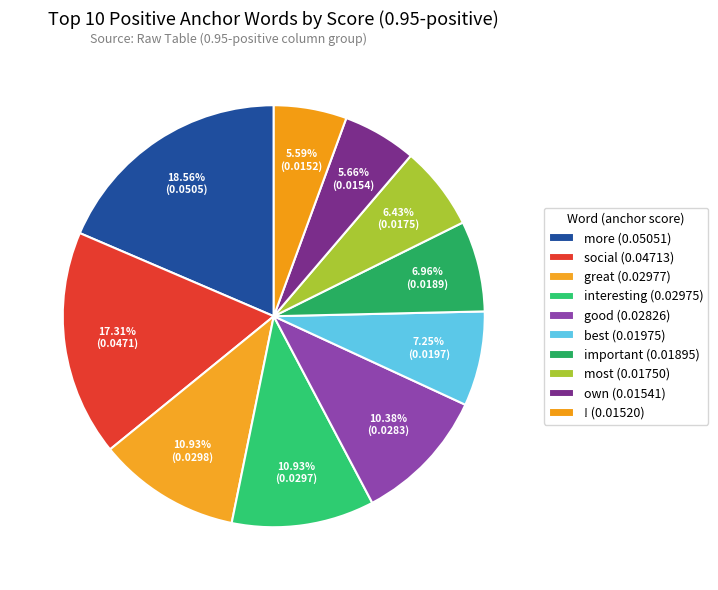

What percentage is the great slice, to the nearest percent?

11%